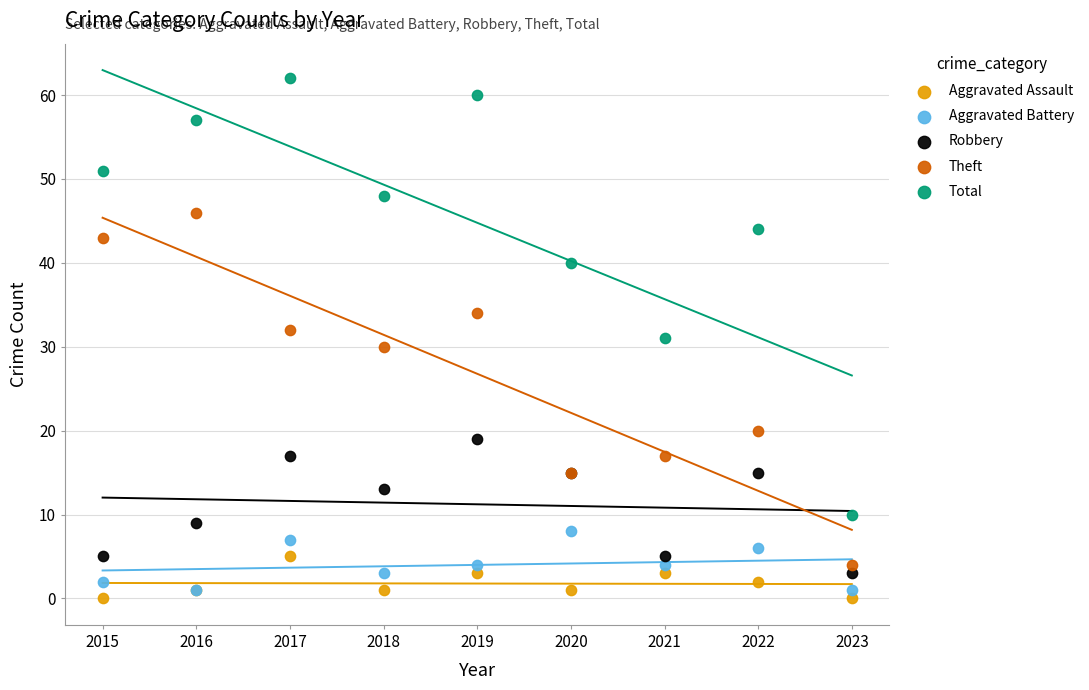

Which series reaches the minimum Y coordinate?

Aggravated Assault